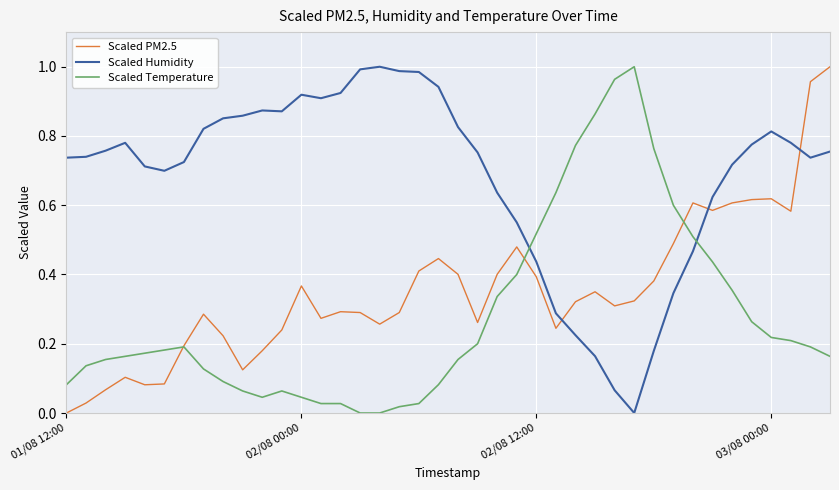

List the series in order of their overall mean, lowest first.

Scaled Temperature, Scaled PM2.5, Scaled Humidity